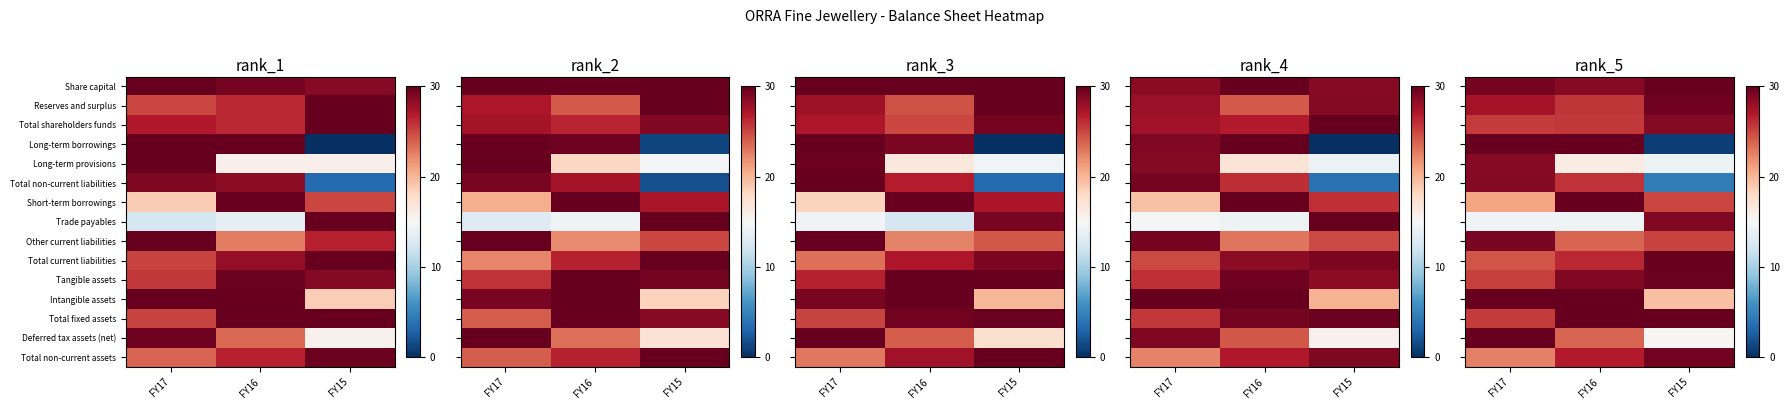

Reading left to right, list all the values displayed in this chart.

row_0: 29.3	28.6	30.0
row_1: 27.4	25.7	29.5
row_2: 25.5	25.6	28.8
row_3: 29.8	30.0	0.9
row_4: 28.6	16.1	14.2
row_5: 28.7	25.9	4.5
row_6: 20.9	30.0	25.1
row_7: 14.4	14.4	28.9
row_8: 29.2	23.7	25.1
row_9: 24.4	26.3	30.0
row_10: 25.3	28.9	29.7
row_11: 30.0	30.0	19.5
row_12: 25.5	30.0	30.0
row_13: 30.0	23.7	15.2
row_14: 22.6	26.9	29.4